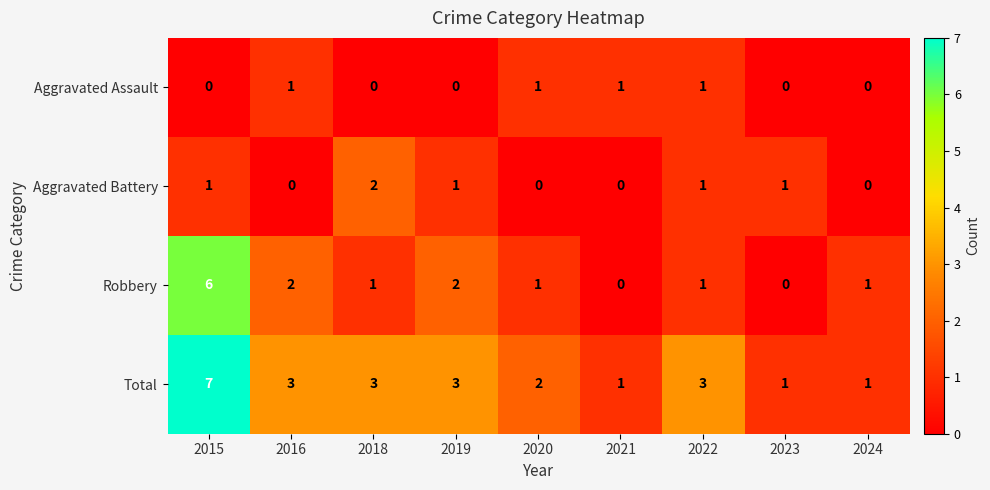

What is the difference between the Total values at 2023 and 2015?

6